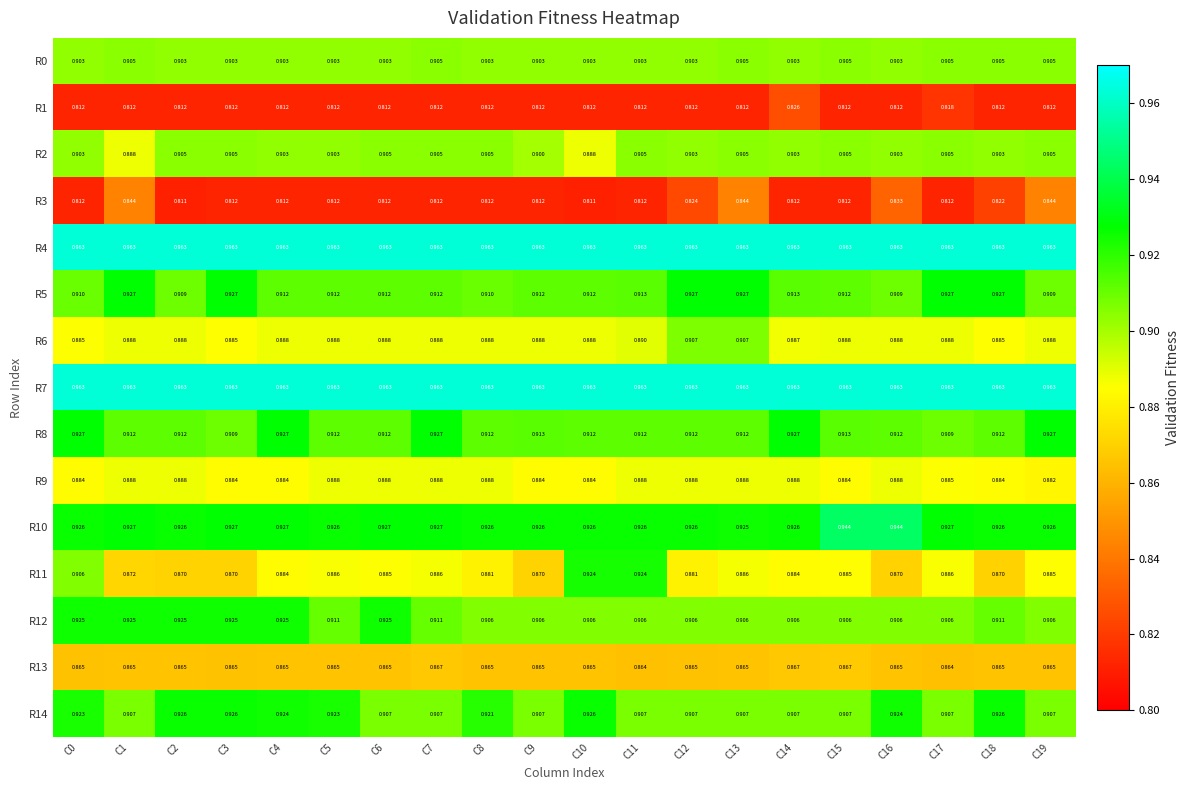

Is the value of R1 at C2 greater than the value of R11 at C5?

No